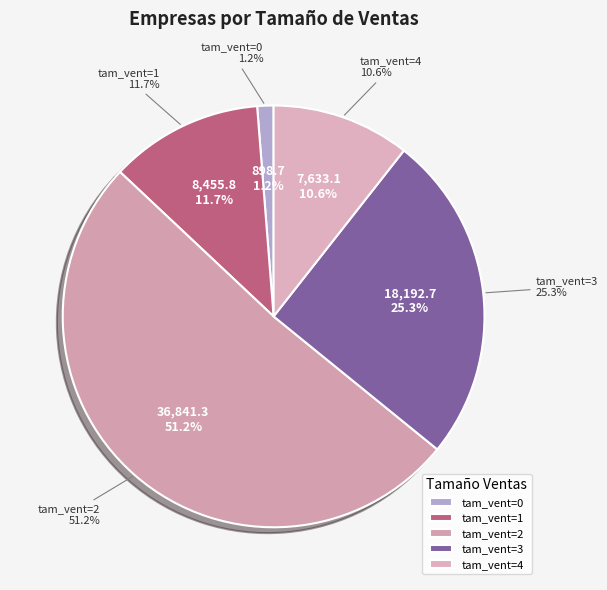

What percentage is NOT represented by 4?

89.4%